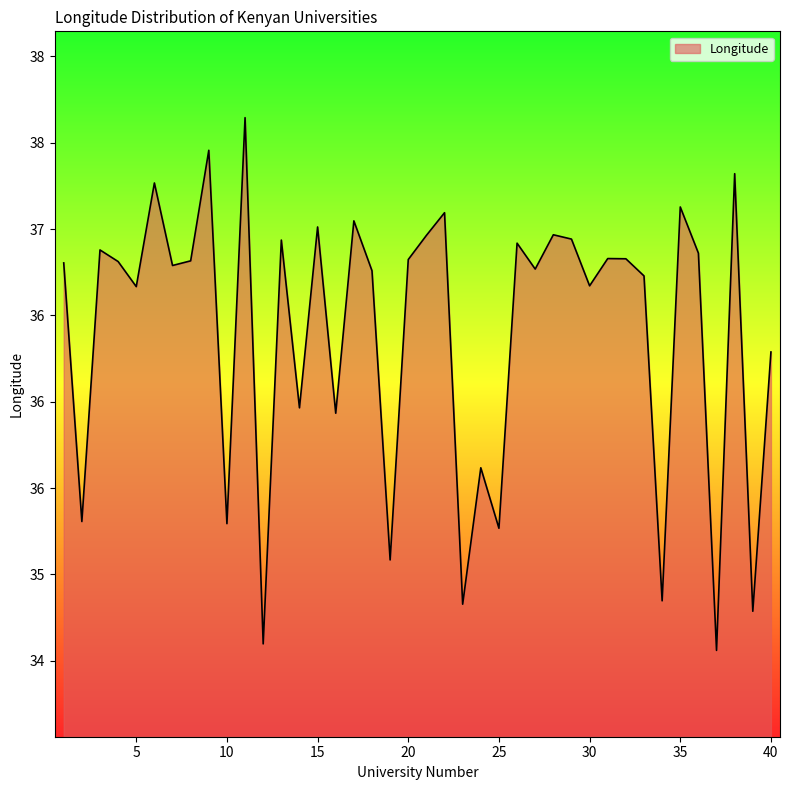

Where does the data first go above 36?

1